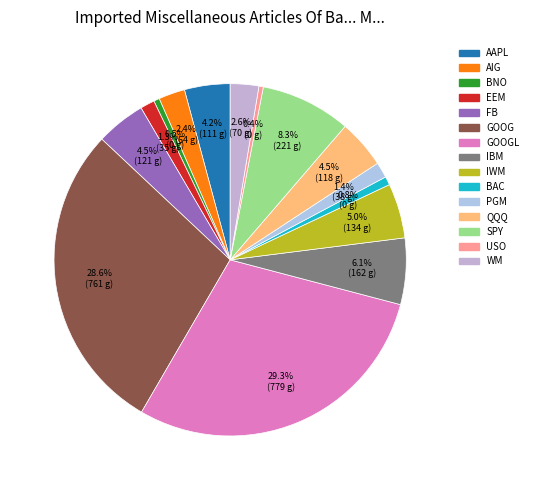

Count the number of slices in the pie.

15